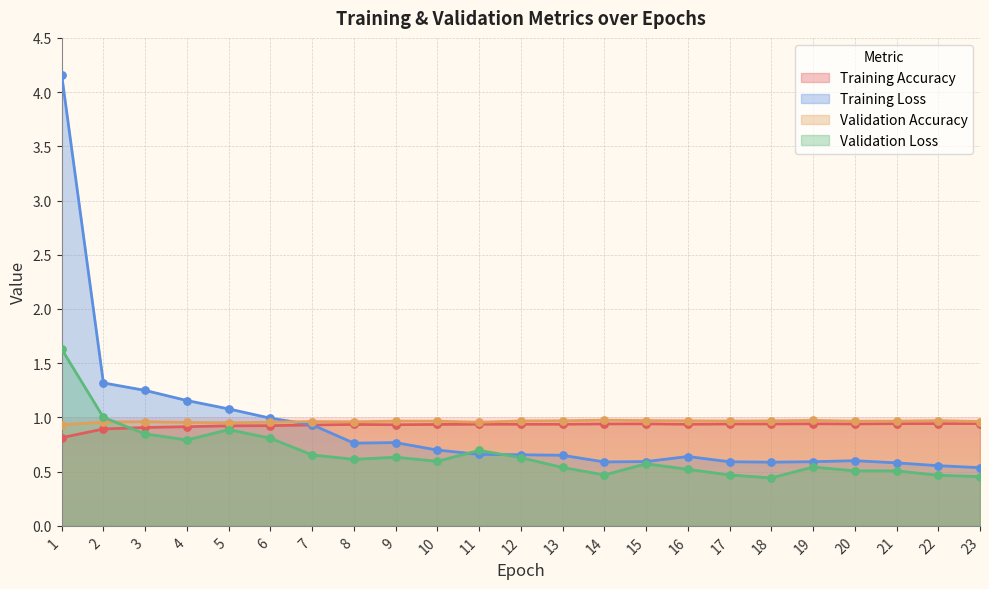

At how many categories does at least one series exceed 1?

5